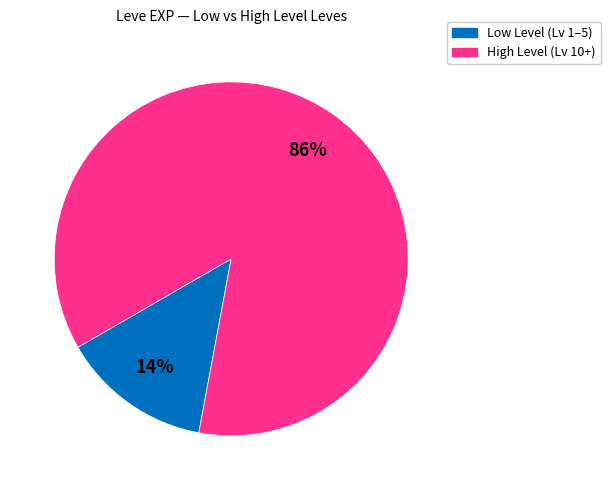

Which has a higher value, Low Level (Lv 1–5) or High Level (Lv 10+)?

High Level (Lv 10+)